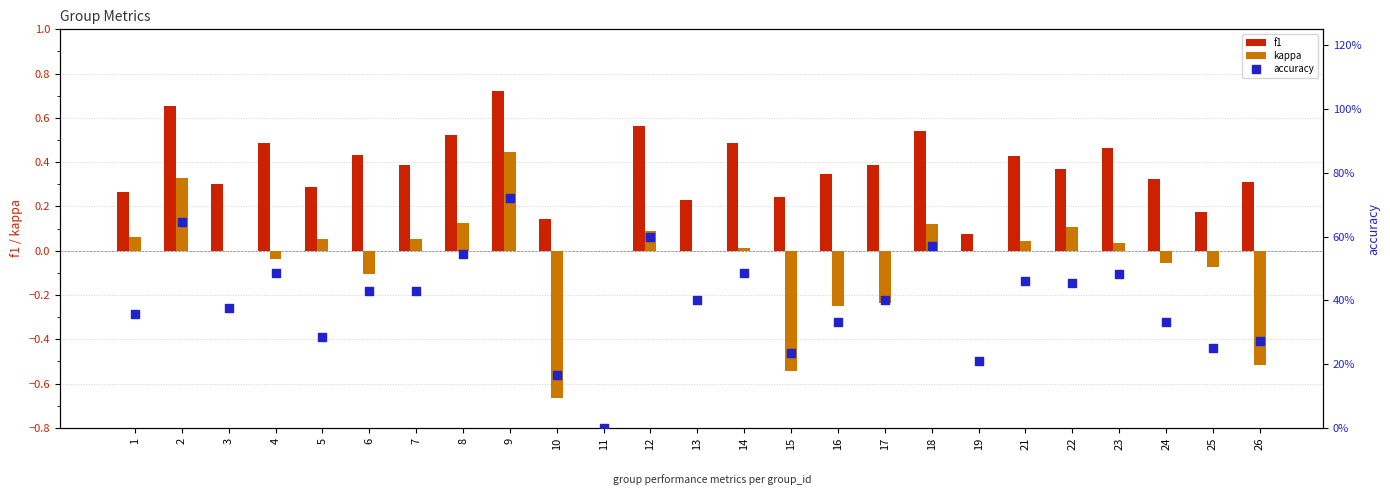

What are all the series names shown in the legend?

f1, kappa, accuracy